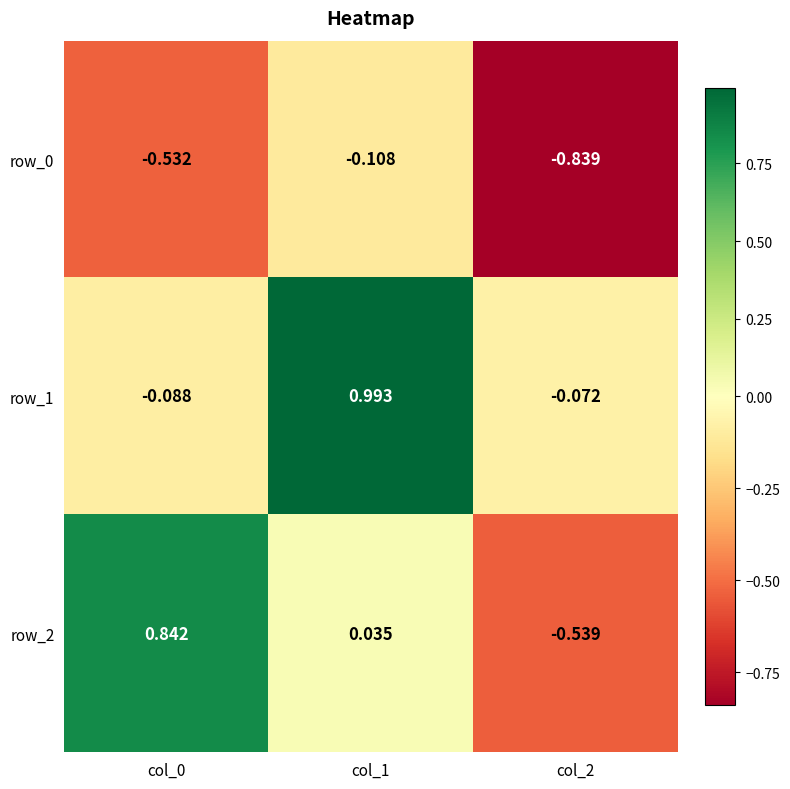

What is the total value across all series at col_1?

0.9